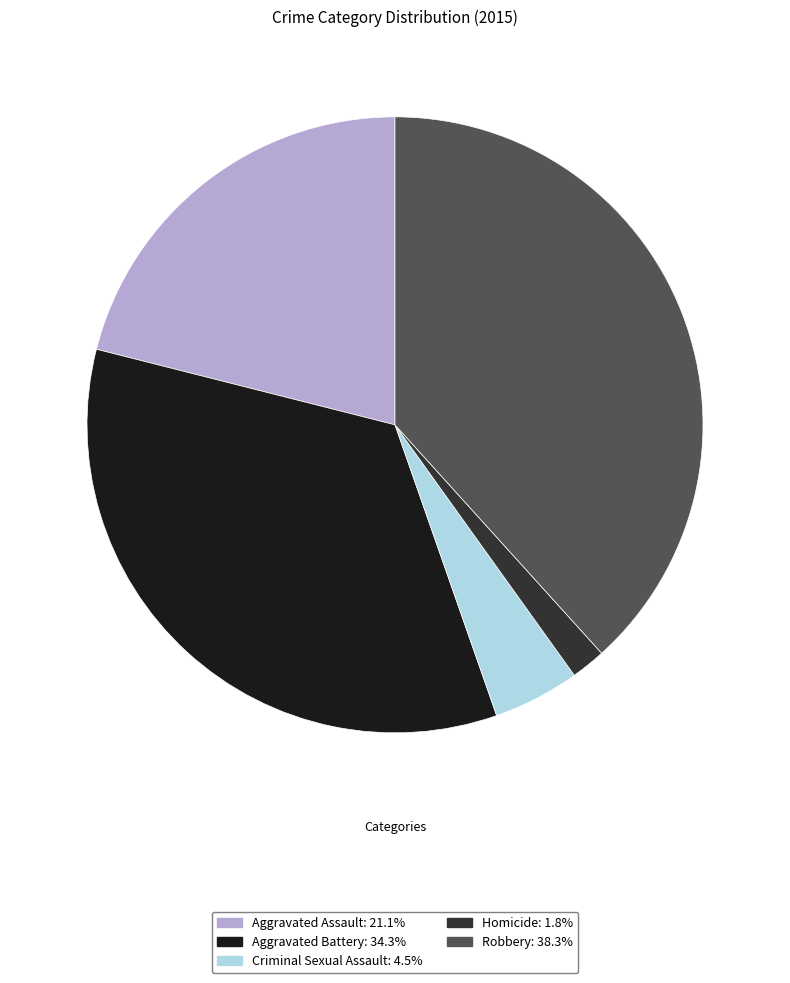

Is there any slice that represents more than half of the pie?

No